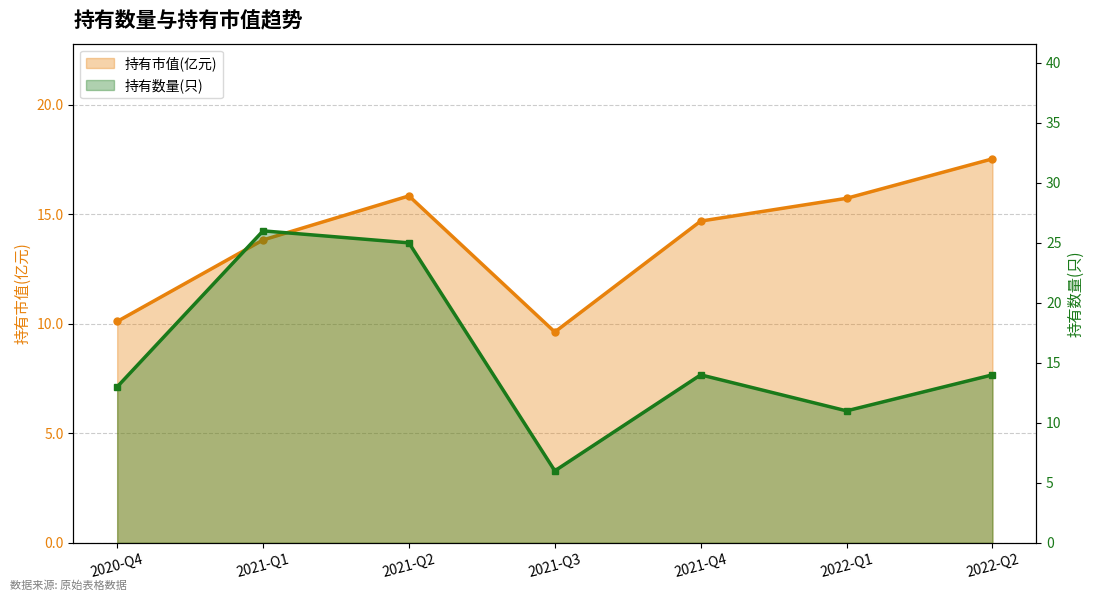

Which has a higher value, 2021-Q1 or 2021-Q3?

2021-Q1